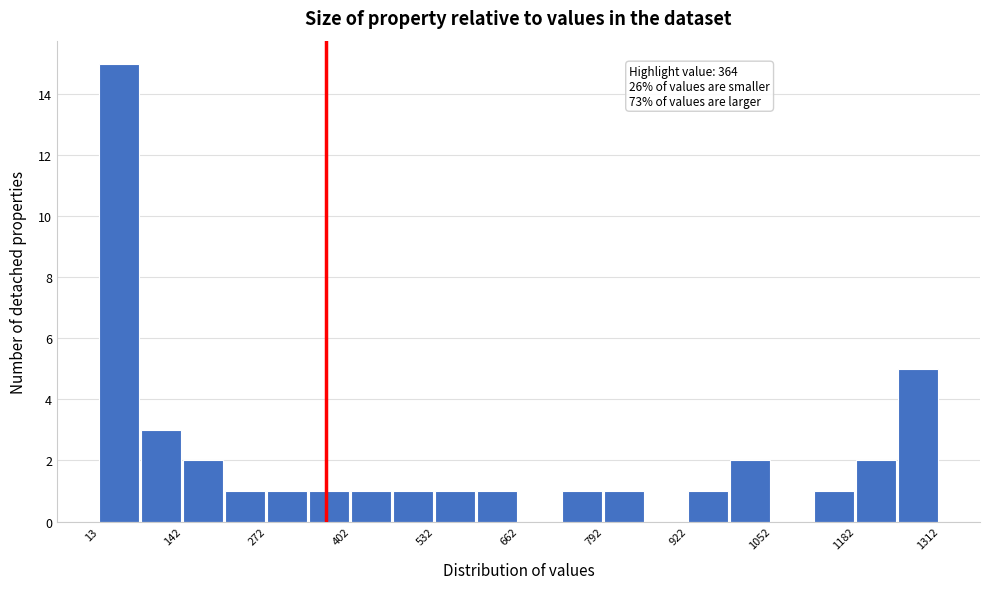

Around what value on the x-axis is the tallest bar? Give the approximate position of its centre, as read against the axis.

40